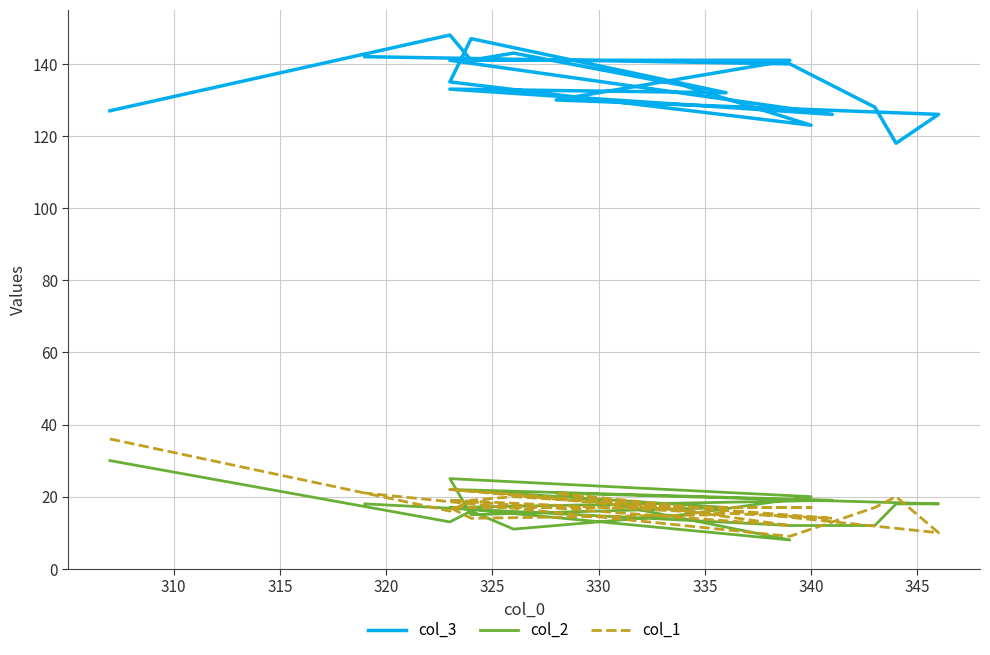

What is the difference between the maximum and second lowest values in the col_2 series?

19